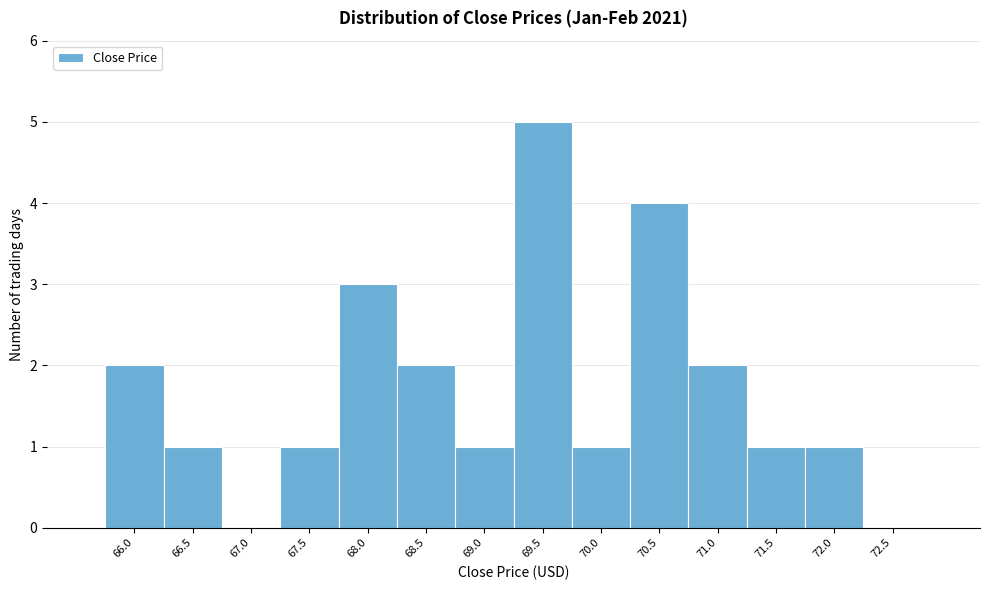

Reading left to right, extract all data points from this chart.

66.0=2	66.5=1	67.0=0	67.5=1	68.0=3	68.5=2	69.0=1	69.5=5	70.0=1	70.5=4	71.0=2	71.5=1	72.0=1	72.5=0